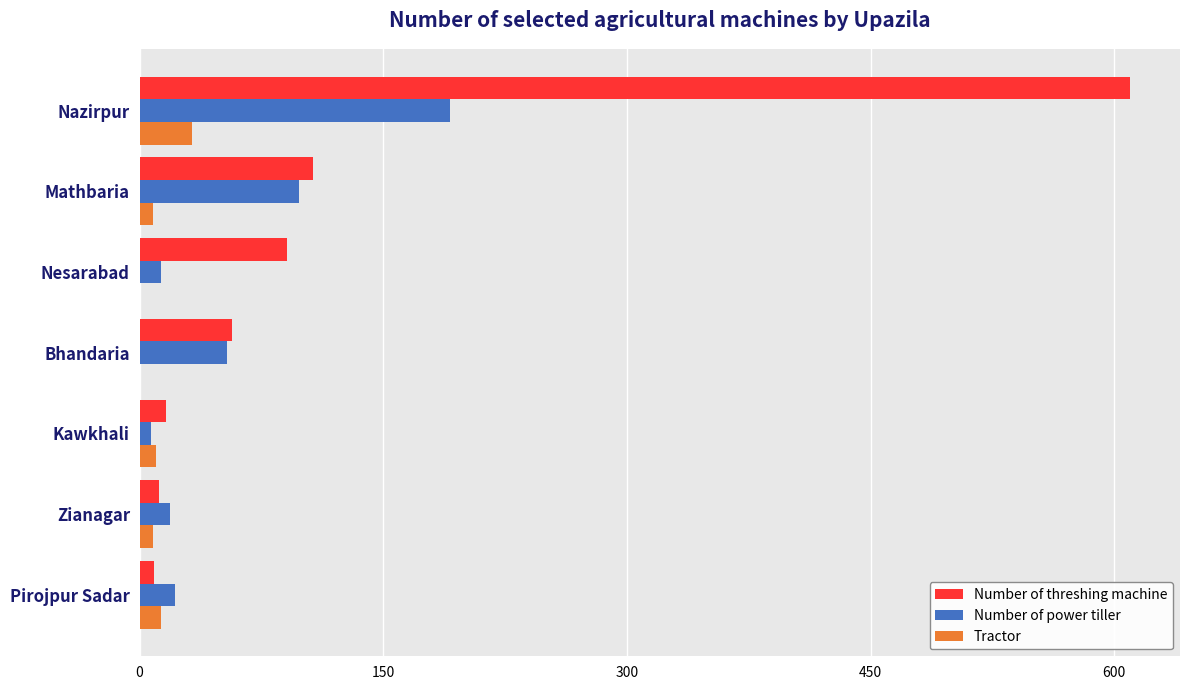

Between Zianagar and Mathbaria, which series saw the biggest shift?

Number of threshing machine